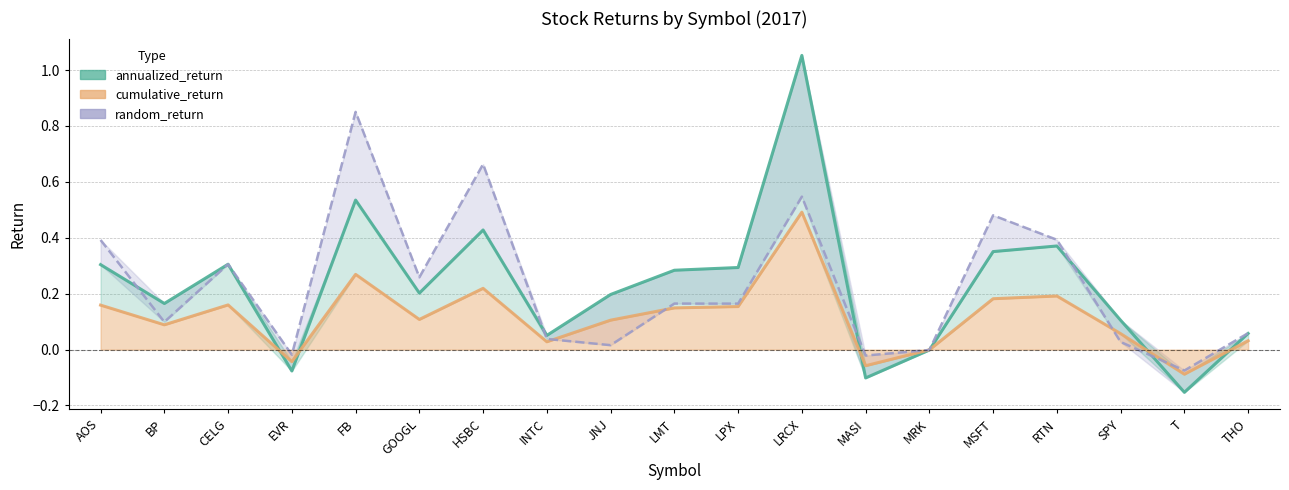

At how many categories does at least one series exceed 0?

15